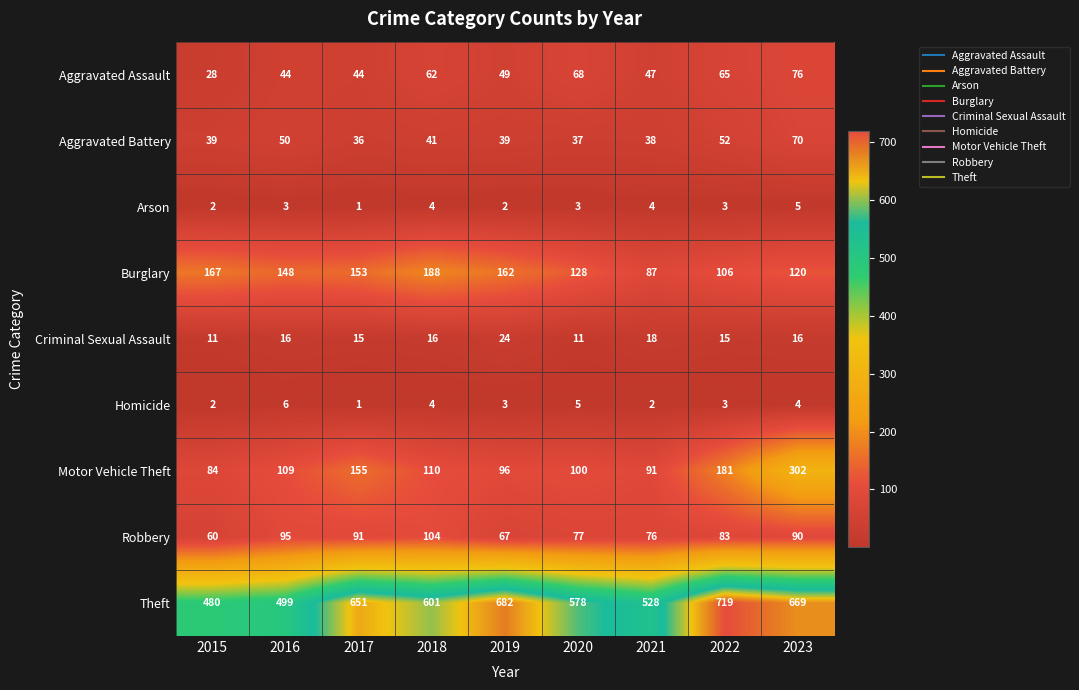

What is the spread (max minus min) of values at 2018?

597